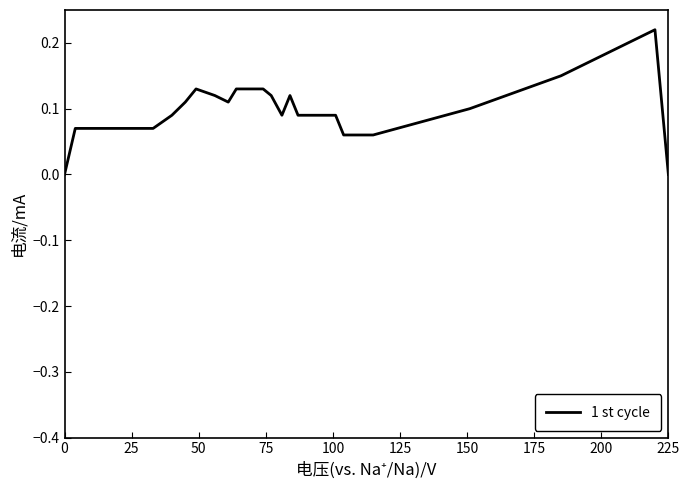

The value at 0 is 0.1. True or false?

False